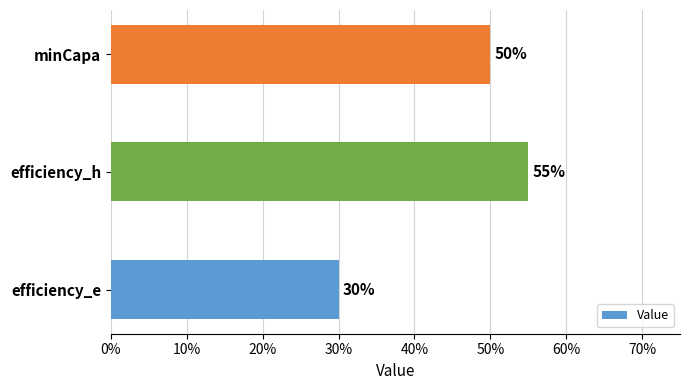

What is the greatest value displayed?

0.6